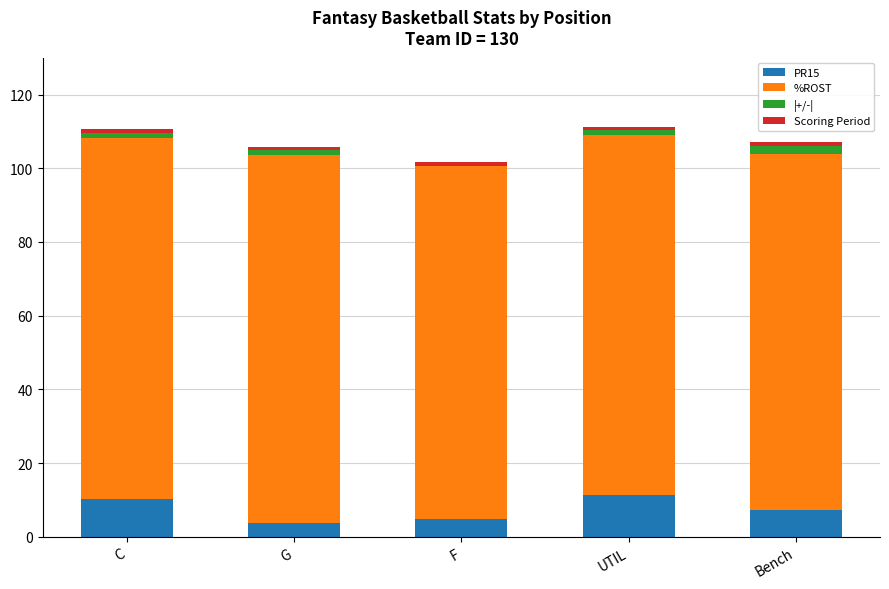

The value of PR15 at Bench is 7.2. True or false?

True